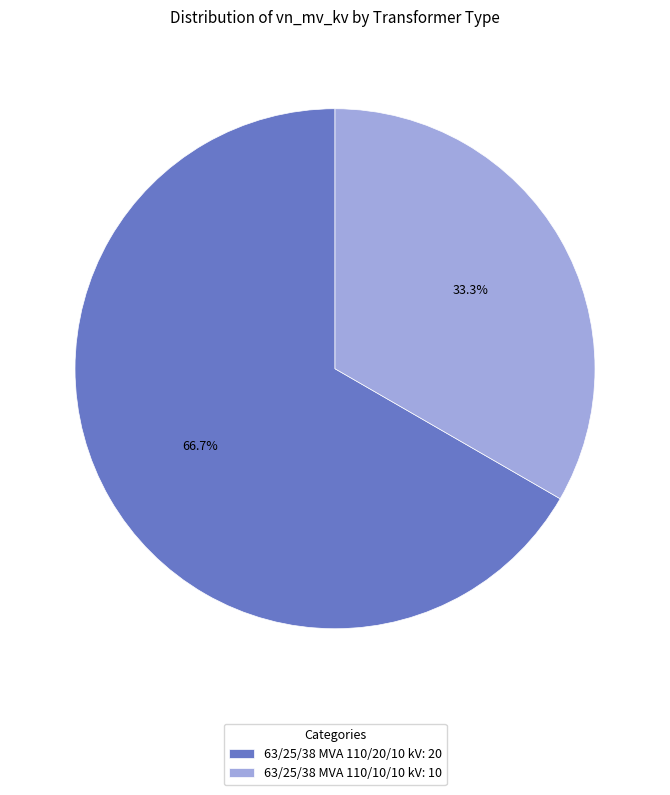

How many slices are in this pie chart?

2